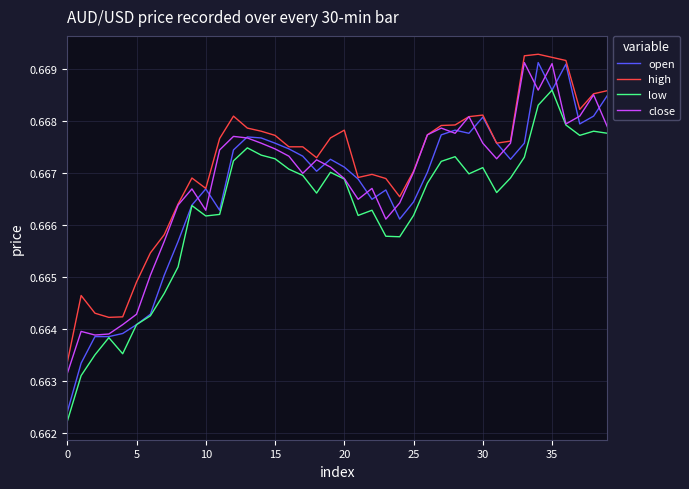

Which series has the largest total across all categories?

high